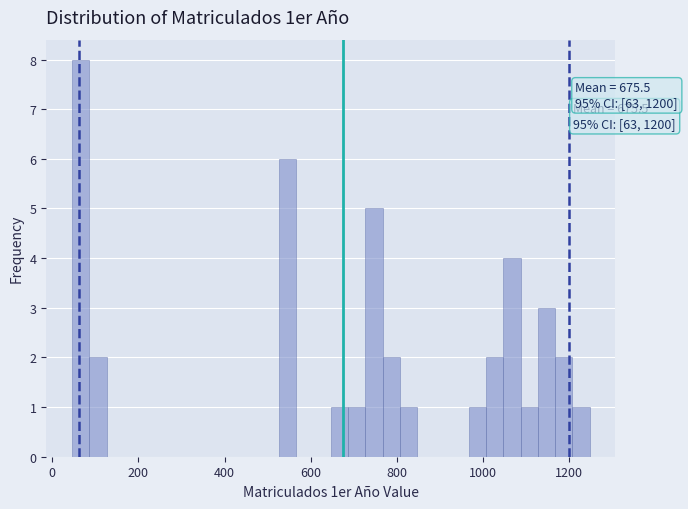

Read against the x-axis, roughly where is the centre of the tallest bar?

60